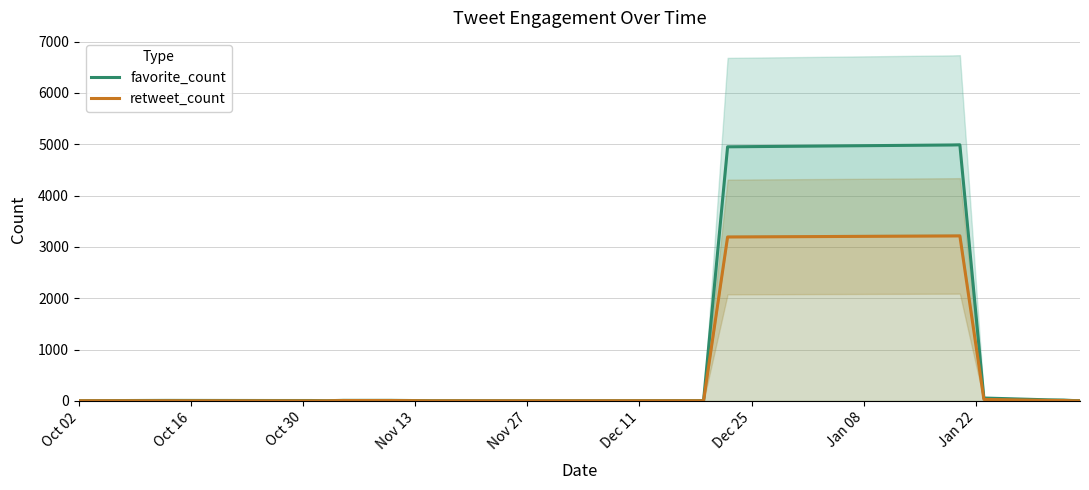

What is the maximum value shown in the chart?

4989.3